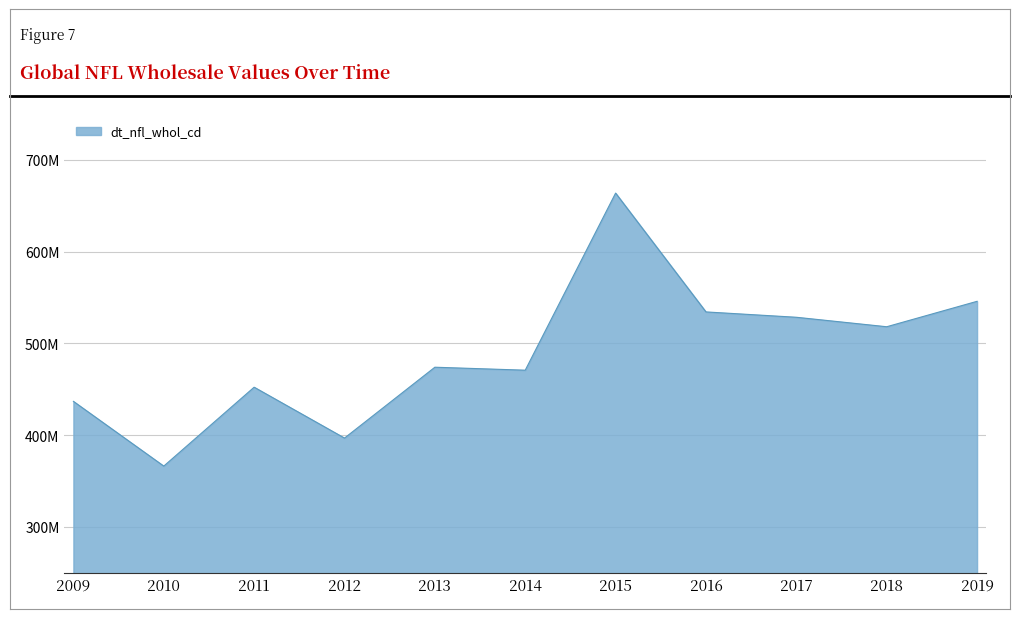

What is the sum of the values at 2018 and 2013?

992136474.6